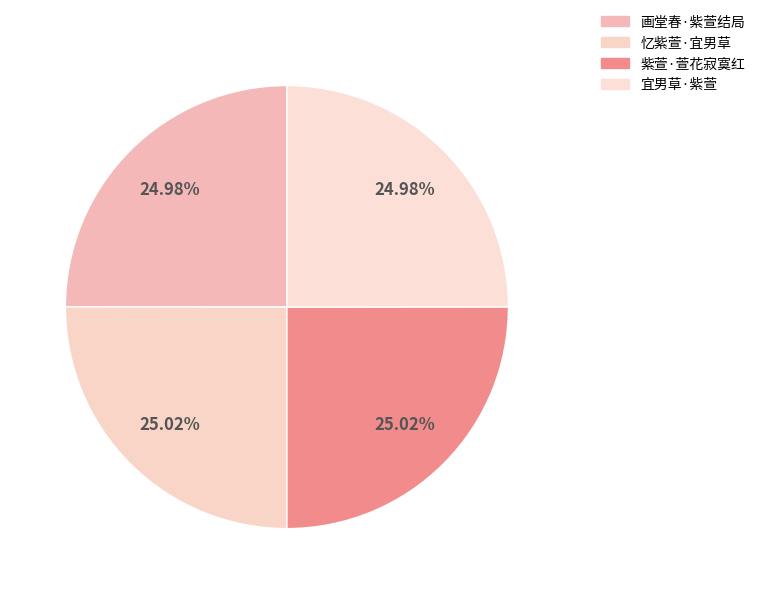

Which slice is the smallest?

宜男草·紫萱